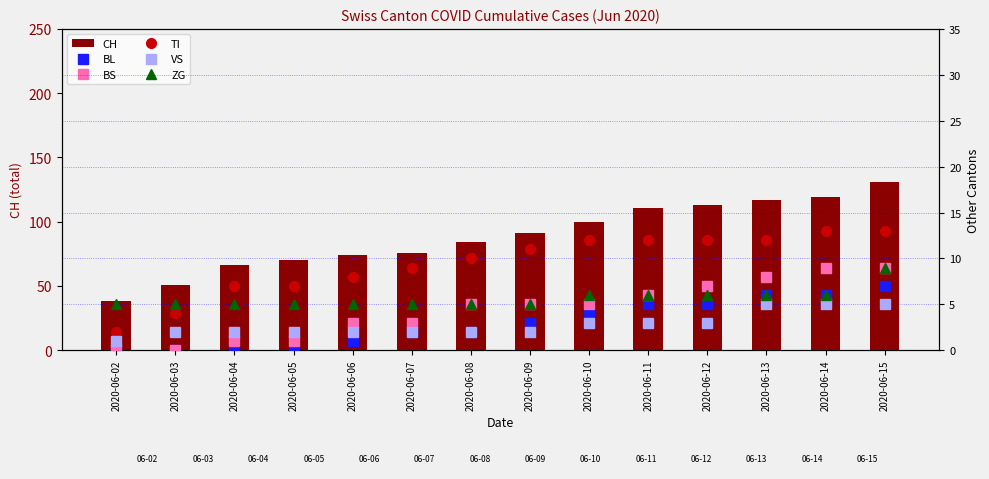

Which series has the largest total across all categories?

CH